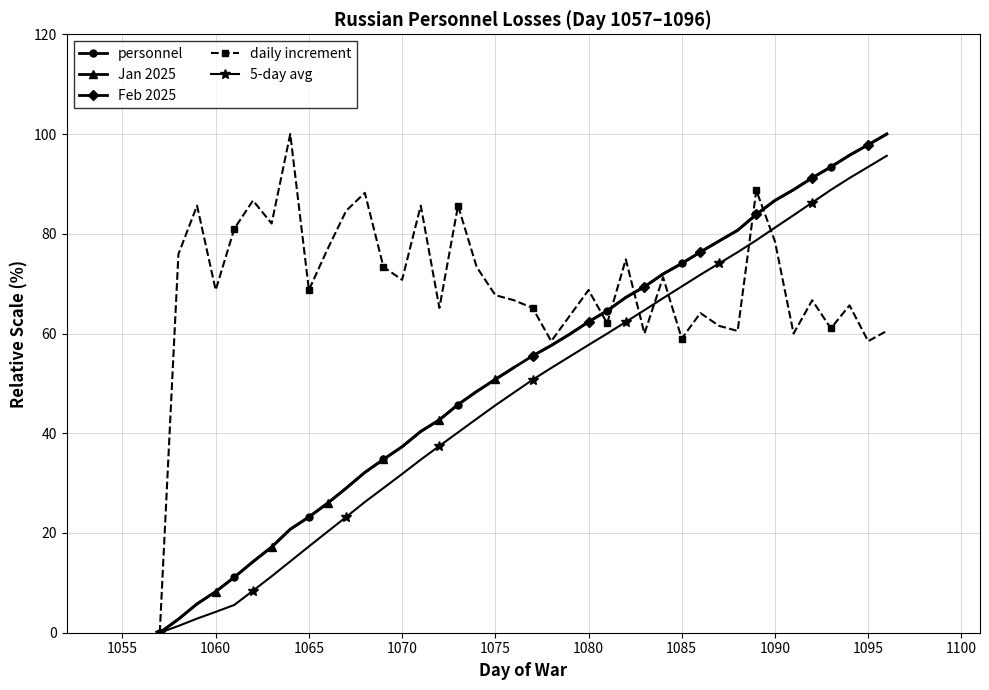

True or false: Jan 2025 has more than 2 interior local peaks.

False